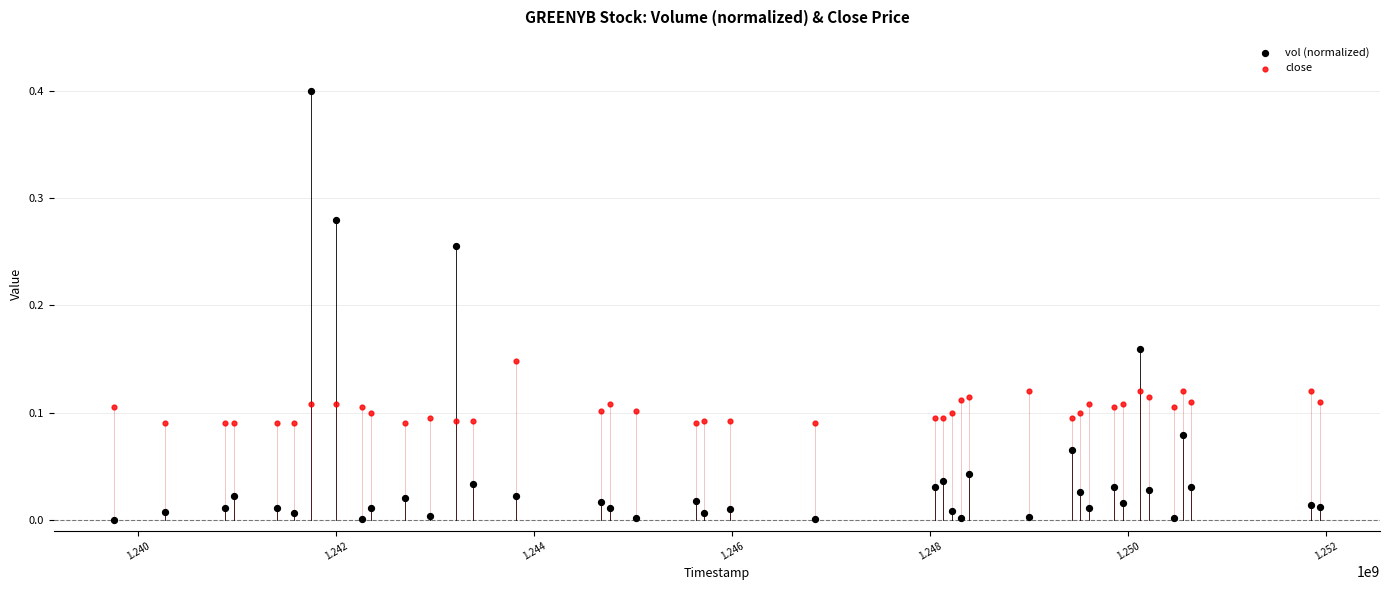

Which series reaches the maximum Y coordinate?

vol (normalized)